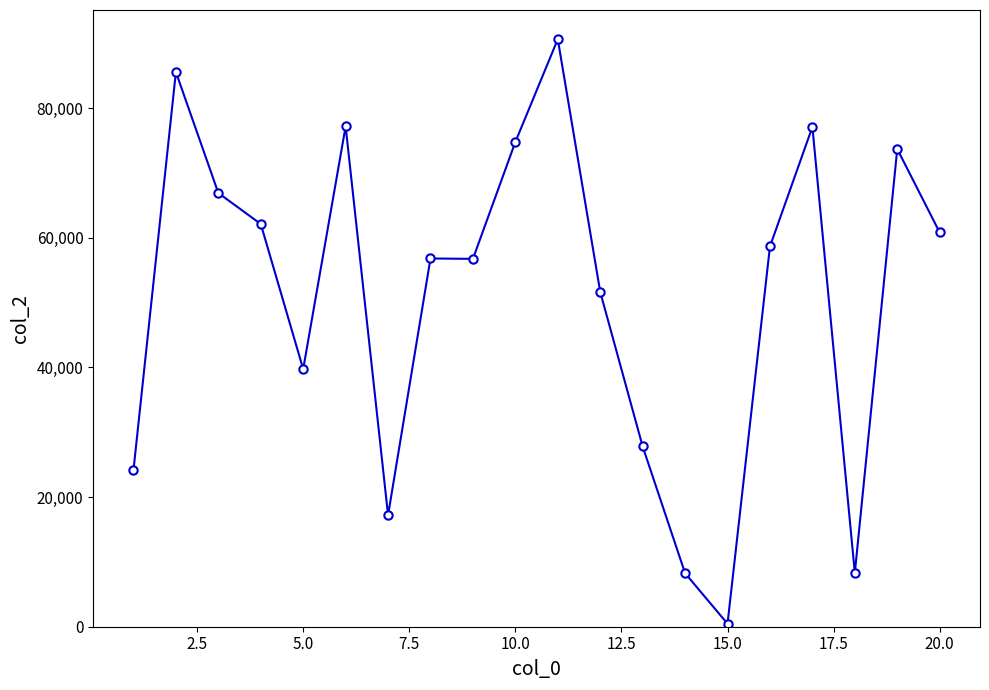

True or false: the data has more than 0 interior local peaks.

True